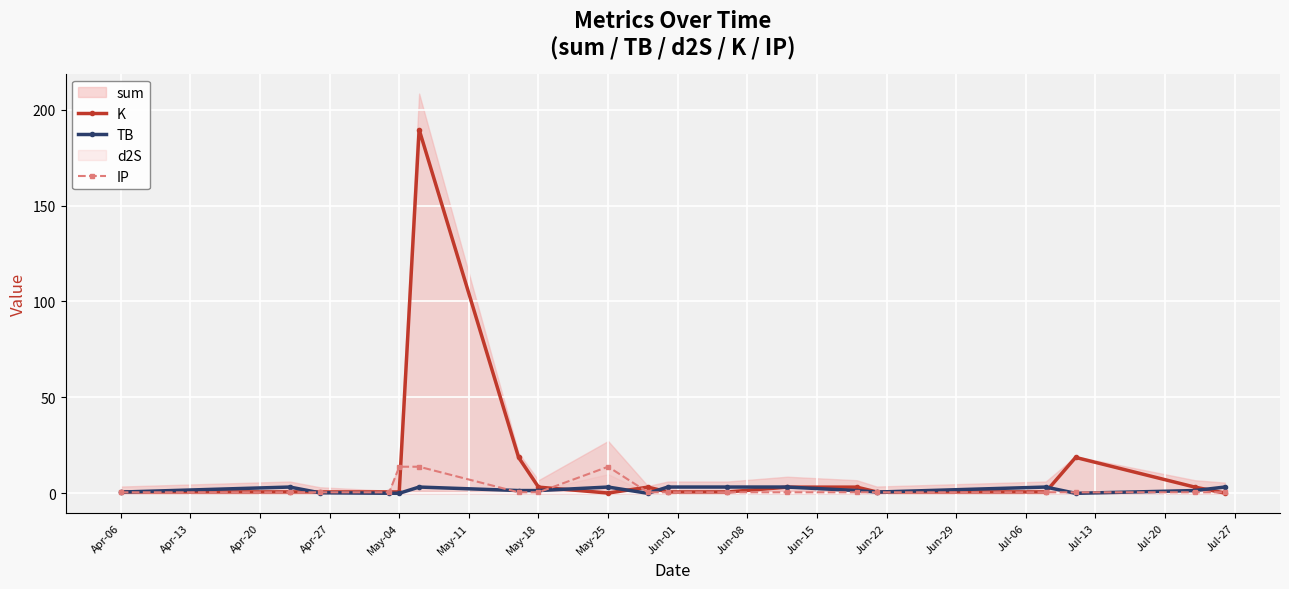

Is it true that K equals 0.1 at May-25?

True